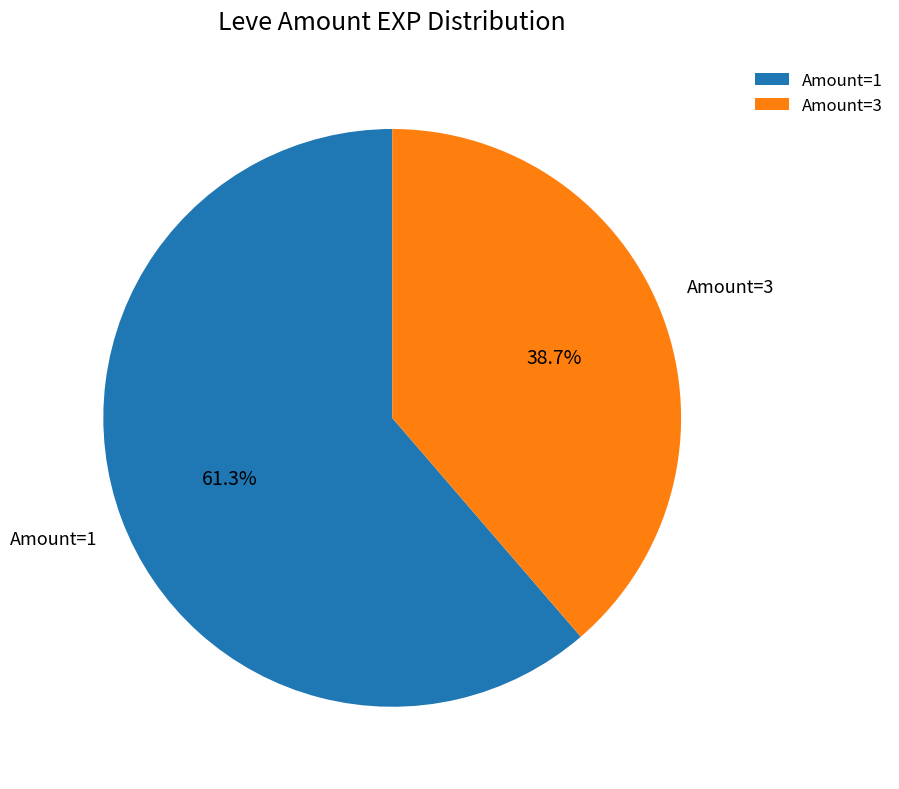

To the nearest percent, what is the difference between the largest and smallest slice percentages?

23%